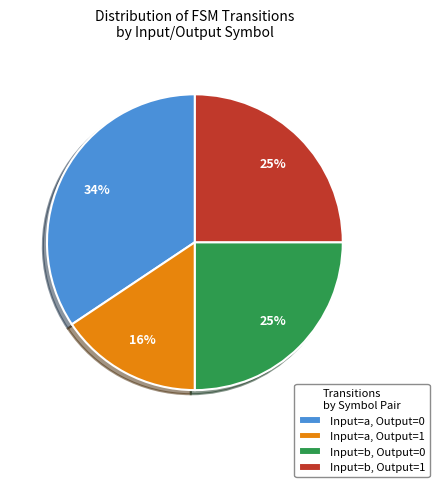

To the nearest percent, what portion does Input=b, Output=1 represent?

25%